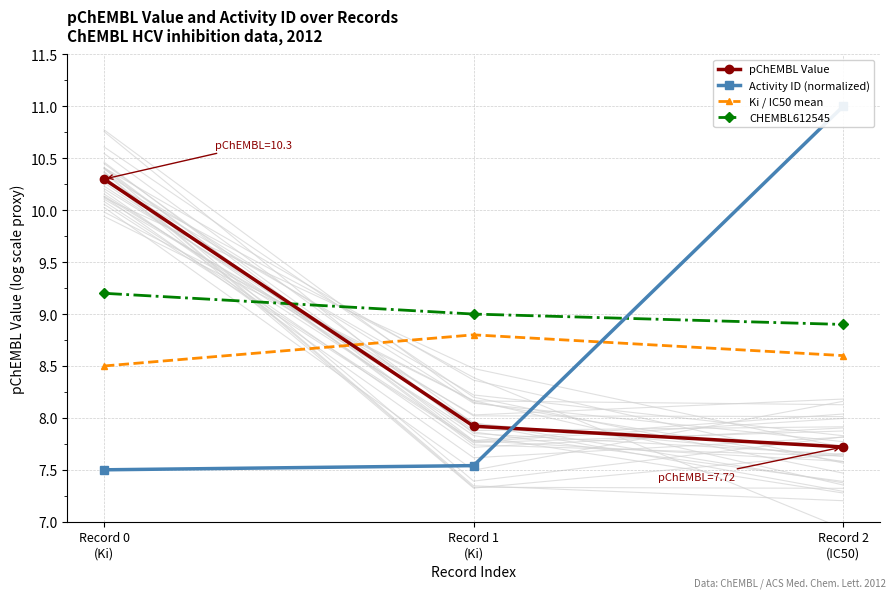

What position from the right is Record 2
(IC50)?

1